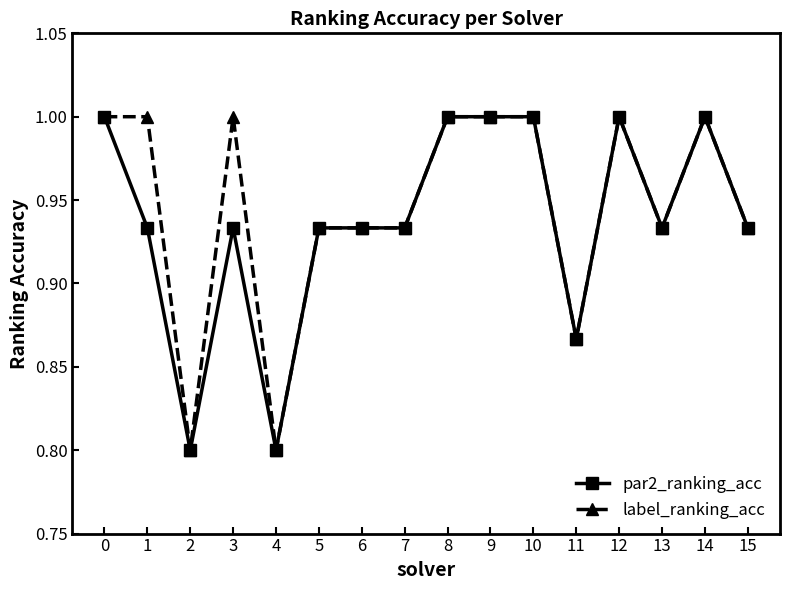

How many lines are shown in the chart?

2